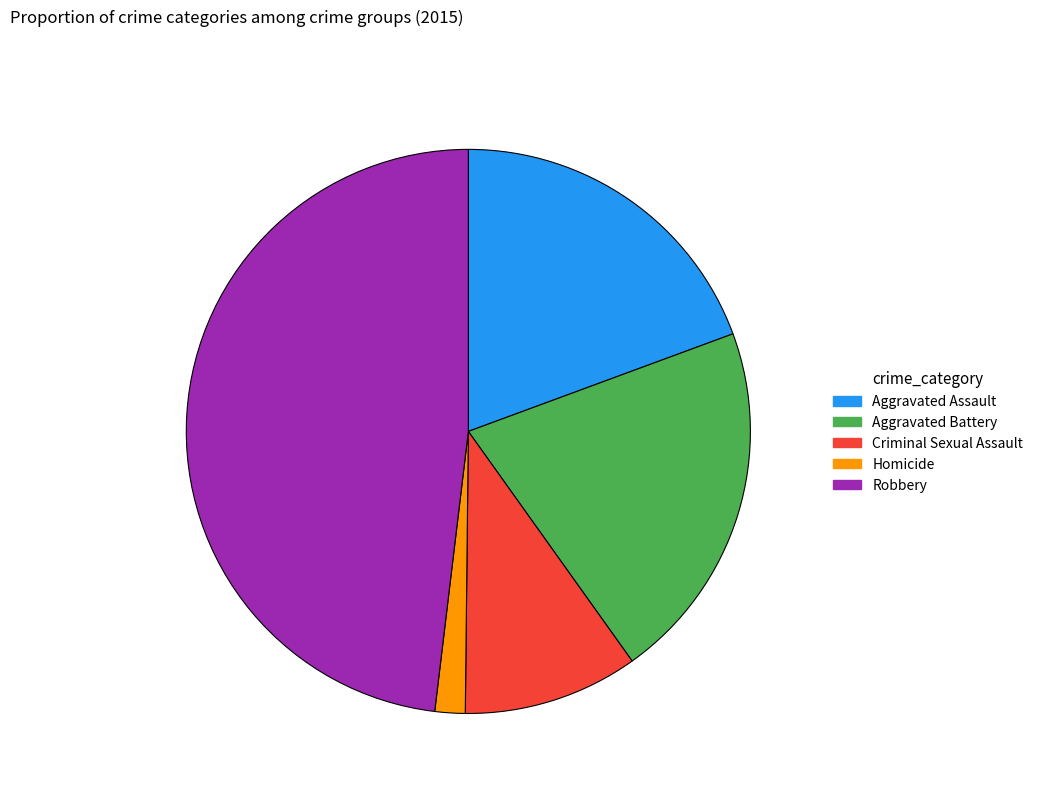

True or false: Aggravated Battery accounts for 9% of the total.

False